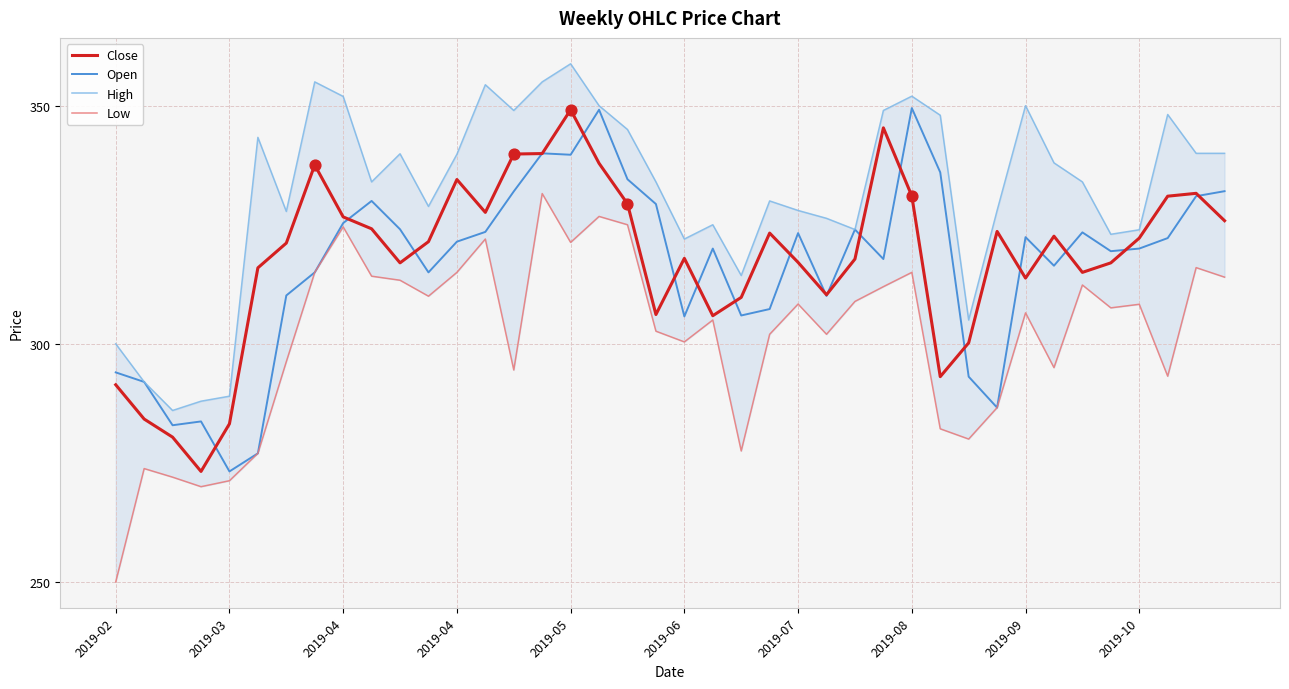

Which series reaches the minimum Y coordinate?

Low